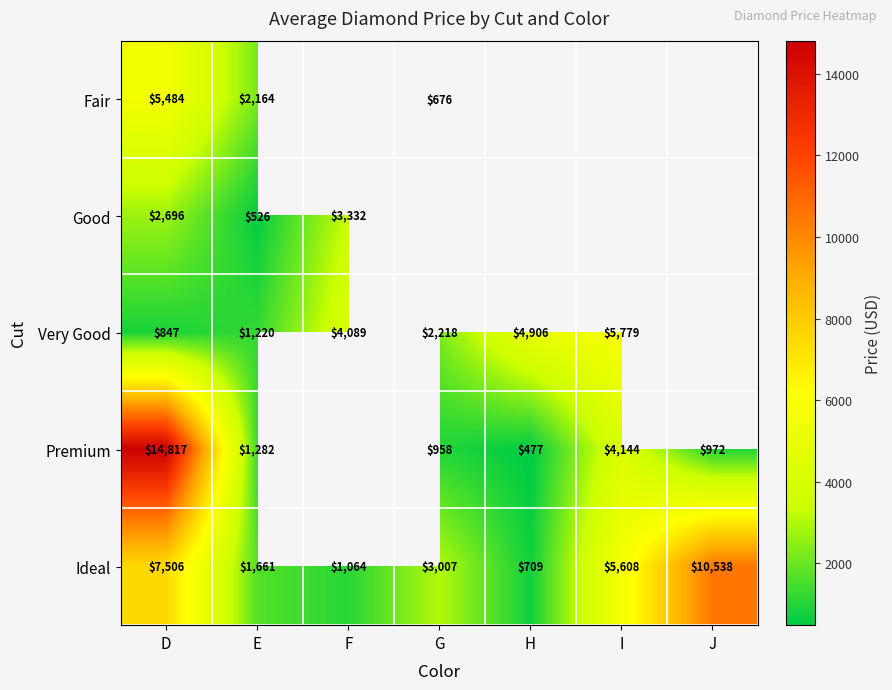

The value of Good at E is 526. True or false?

True